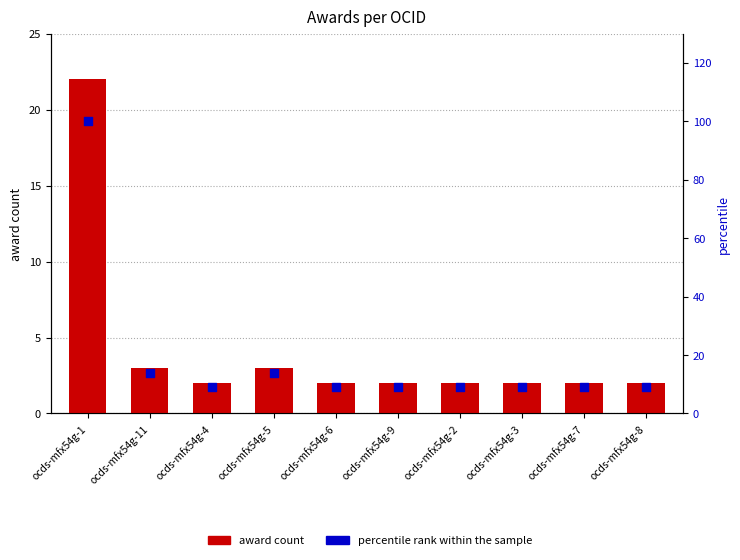

Which series has the largest total across all categories?

percentile rank within the sample